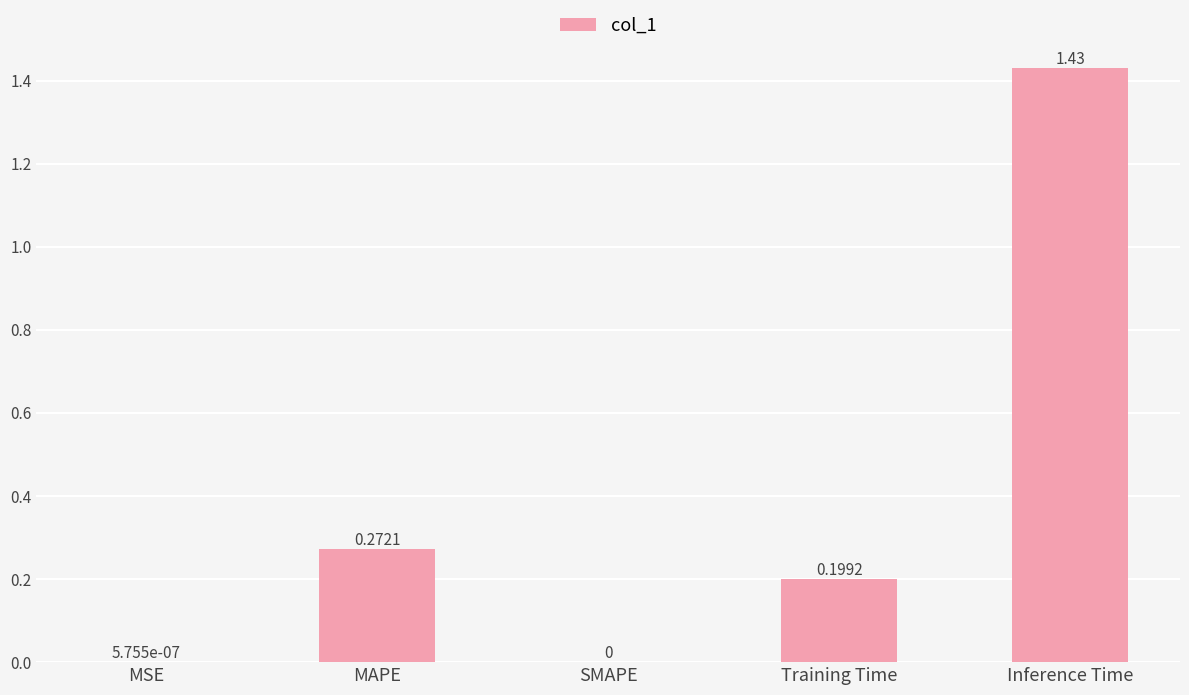

What is the change in value from MSE to MAPE?

+0.3